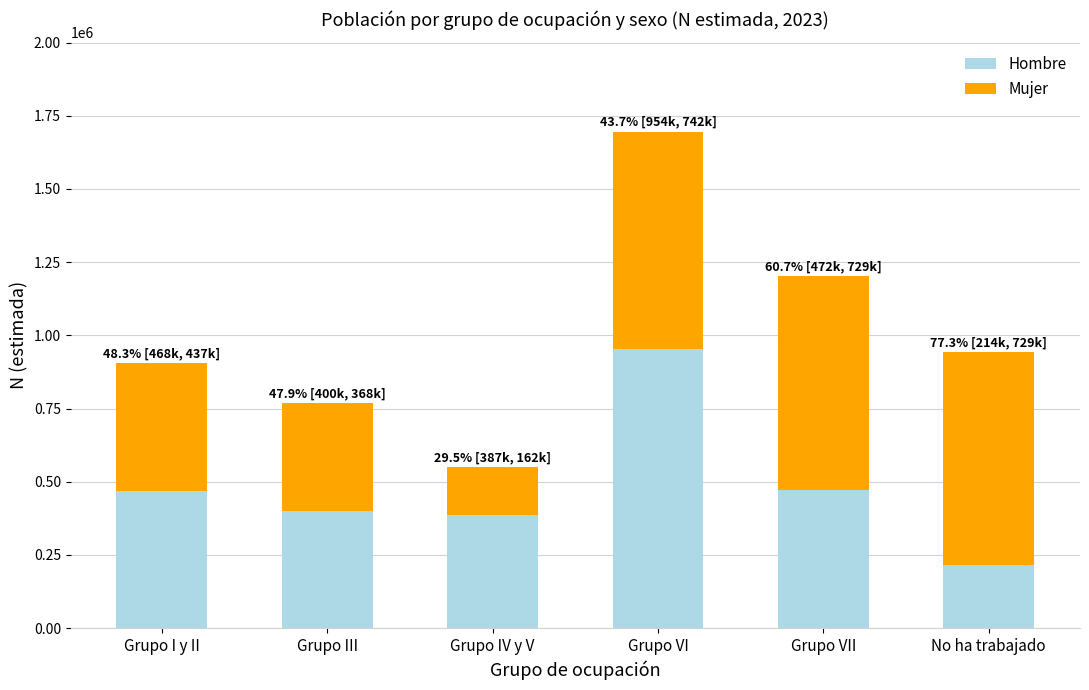

At which label does Hombre reach its peak?

Grupo VI